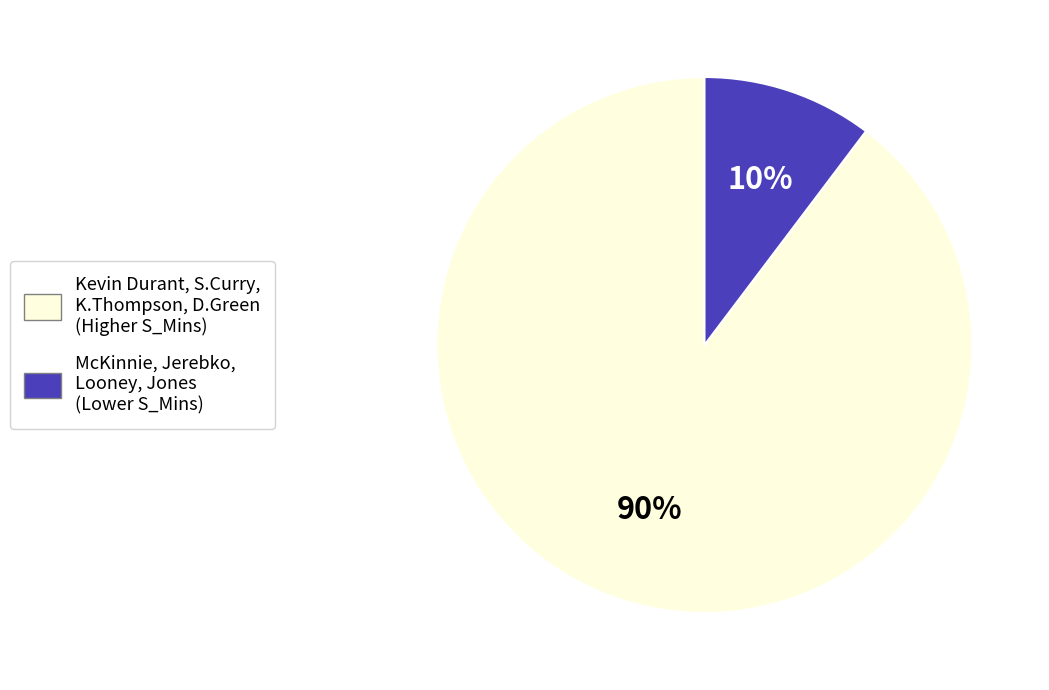

To the nearest percent, what is the average slice percentage?

50%